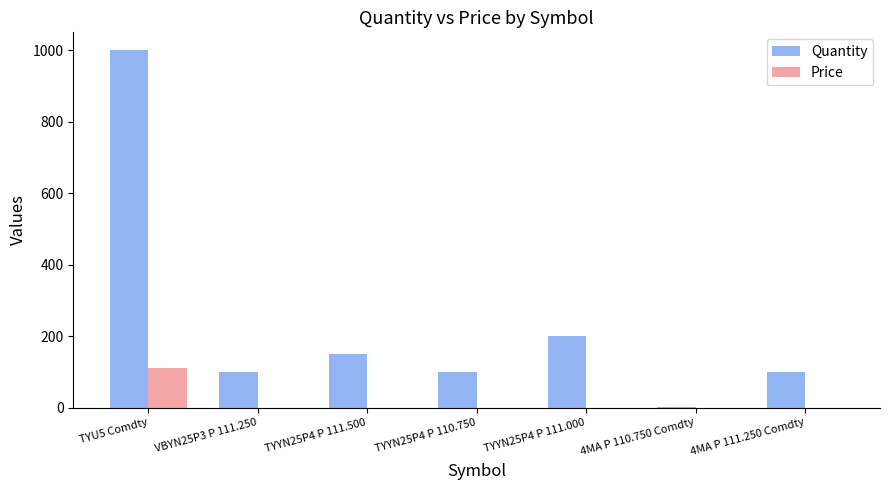

What is the average value of the Quantity series?

235.9